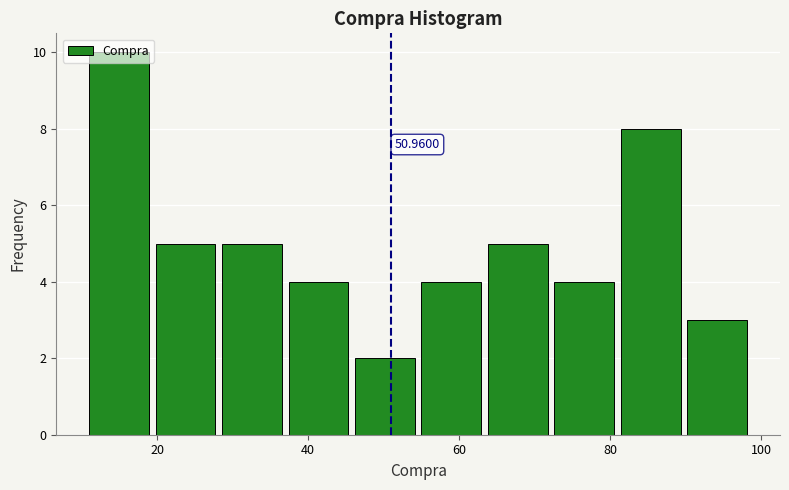

Which range on the x-axis has the tallest bar?

11.0 to 19.8